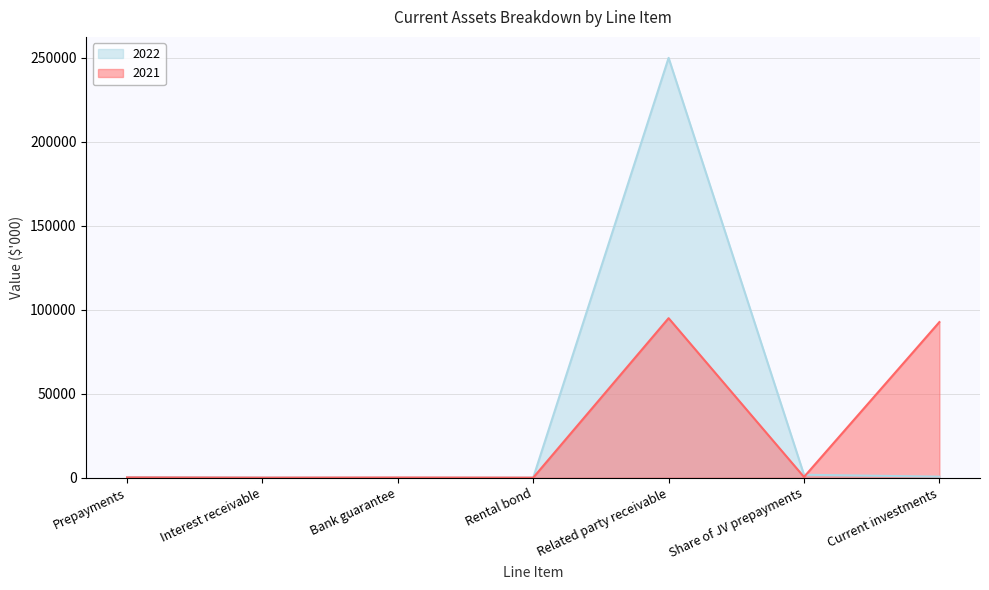

What are all the series names shown in the legend?

2022, 2021